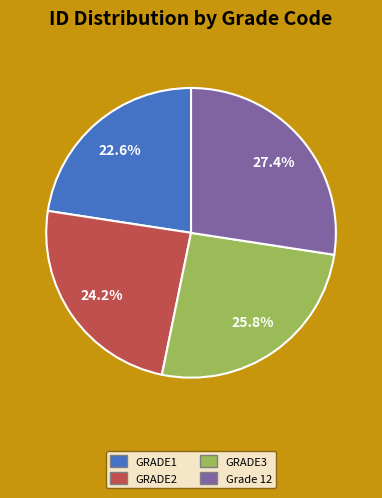

Which category has the smallest portion of the pie?

GRADE1